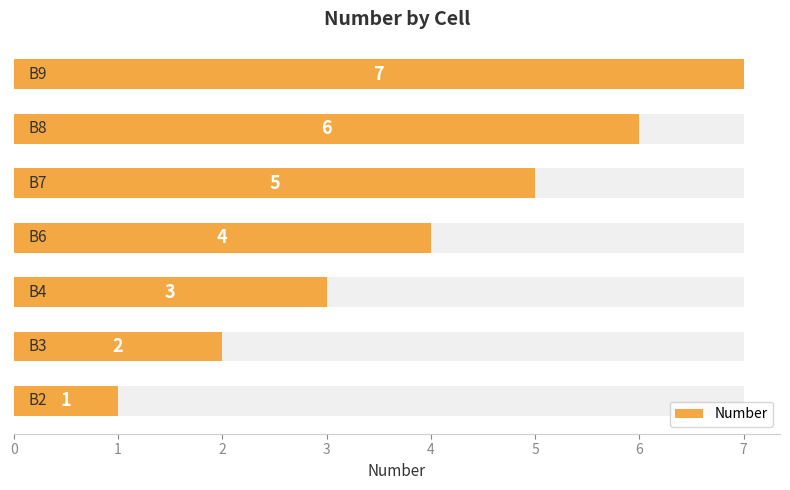

What is the change in value from 1 to 6?

+5